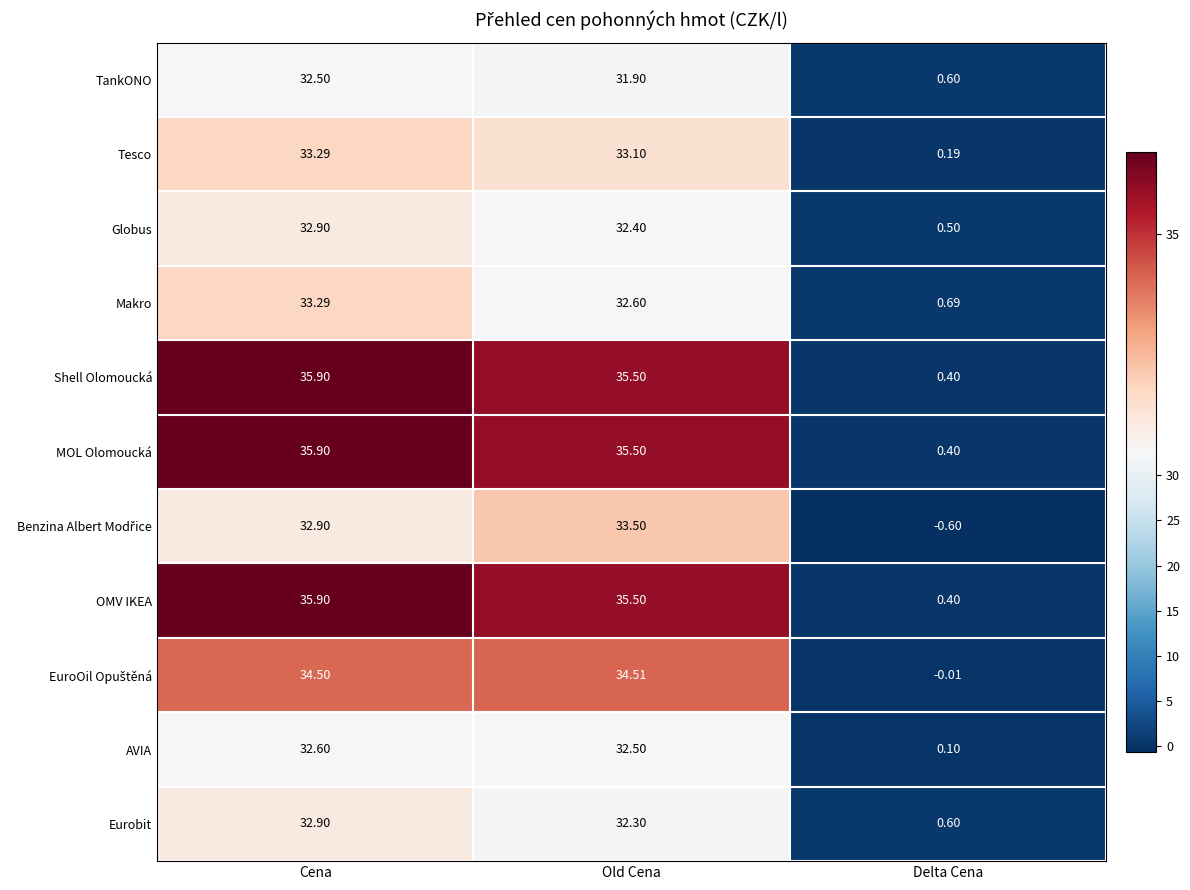

List the labels in order of Globus value, largest first.

Cena, Old Cena, Delta Cena